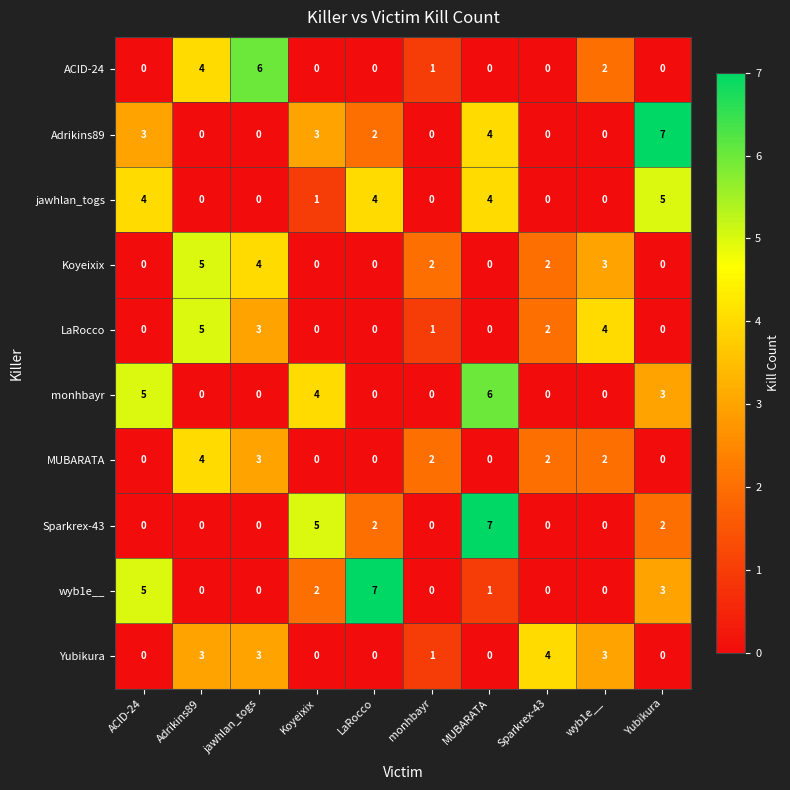

What is the sum of all LaRocco values?

15